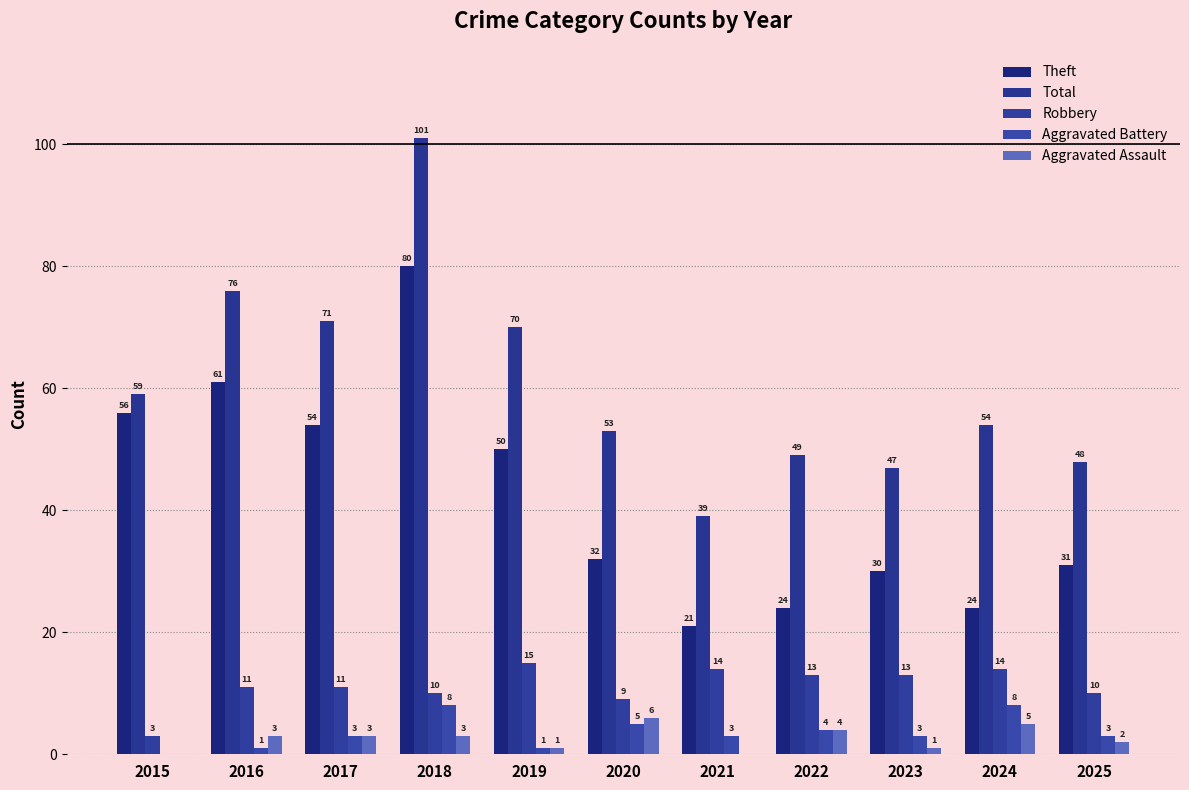

What is the difference between the second highest and second lowest values in the Aggravated Assault series?

5